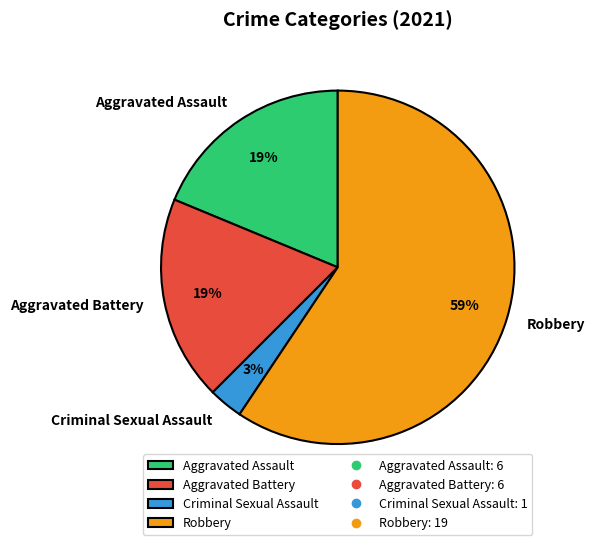

True or false: Aggravated Battery accounts for 32% of the total.

False